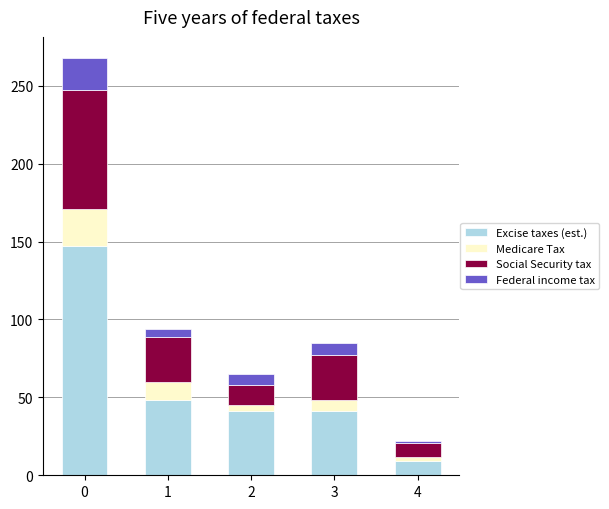

Are the bars grouped side by side (vs. stacked)?

No